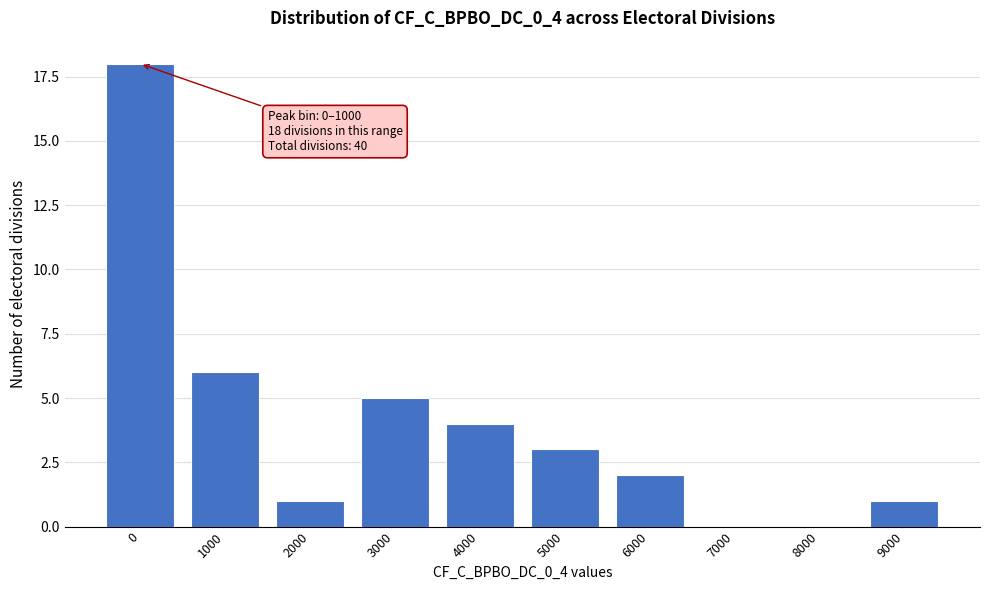

Reading left to right, transcribe all the data shown in this chart.

0=18	1000=6	2000=1	3000=5	4000=4	5000=3	6000=2	7000=0	8000=0	9000=1